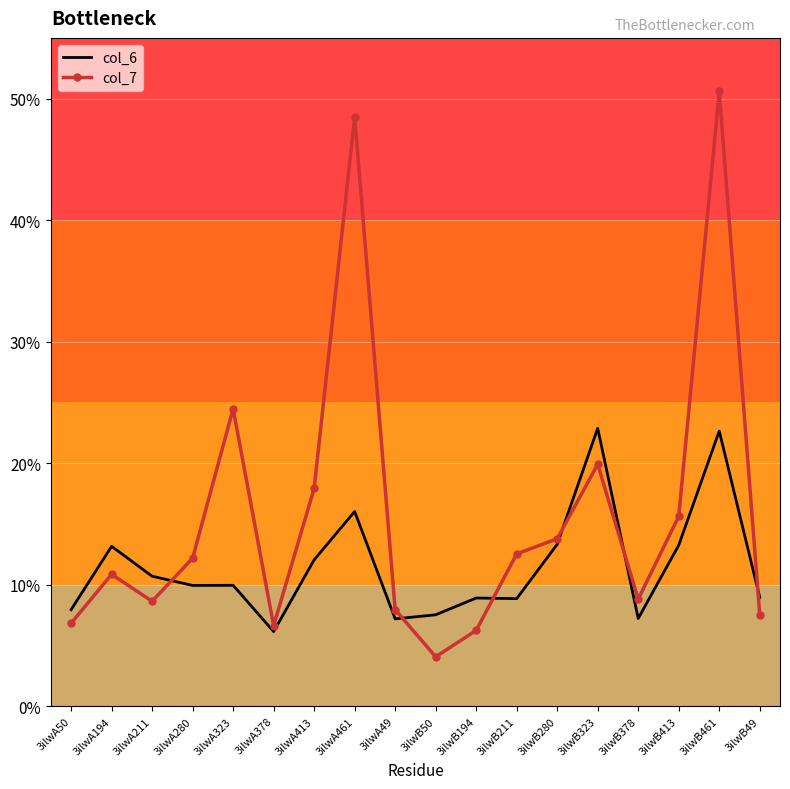

What position from the right is 3ilwB211?

7